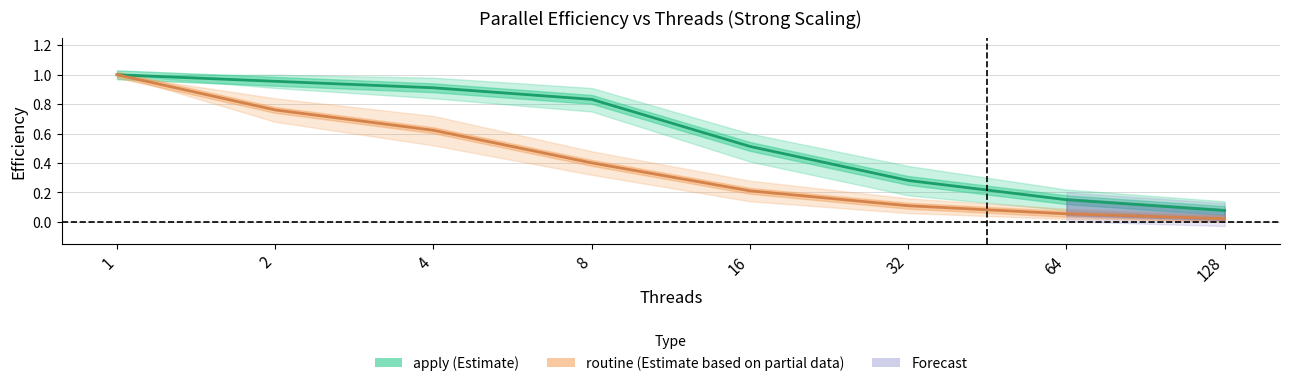

What is the greatest value displayed?

1.0